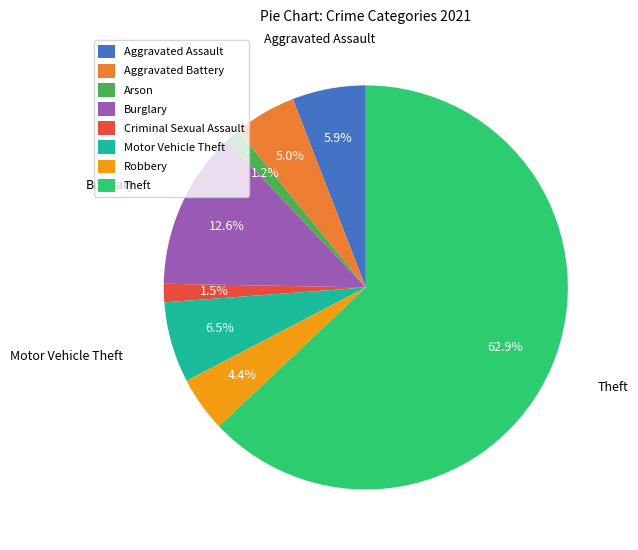

What percentage is the Aggravated Battery slice, to the nearest percent?

5%